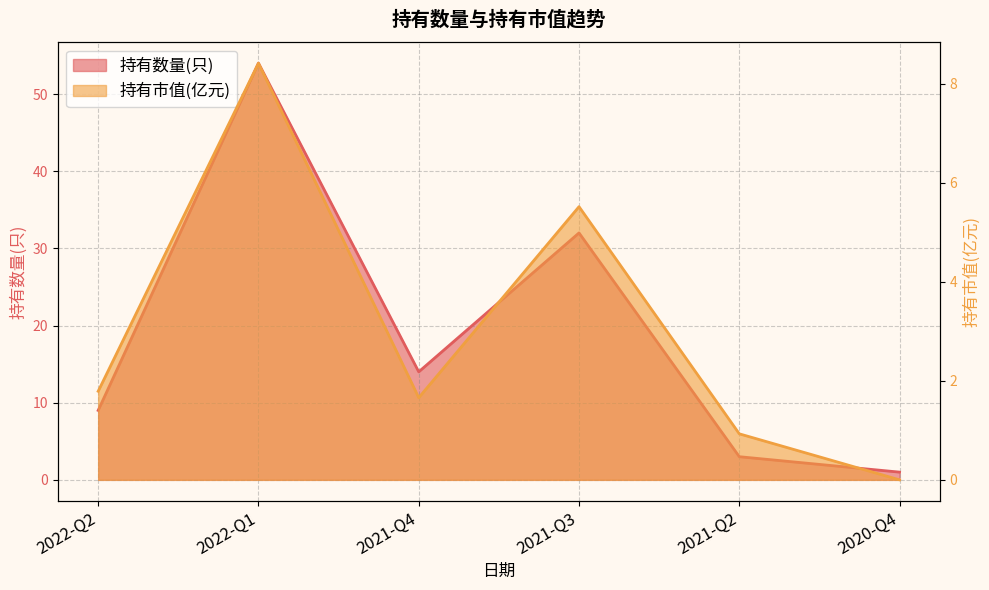

How many lines are shown in the chart?

2